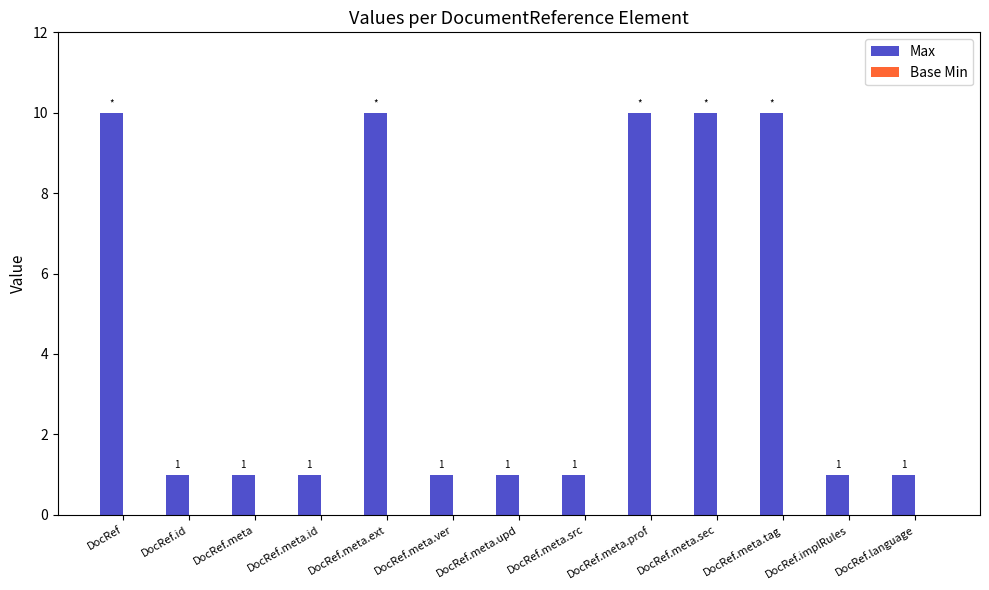

What is the label of the 9th bar from the left?

DocRef.meta.prof